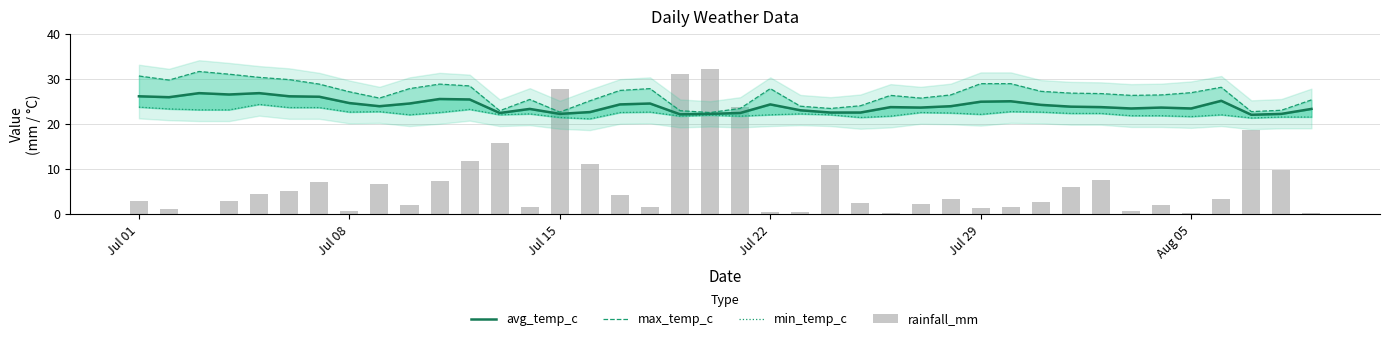

Does the chart contain stacked bars?

No